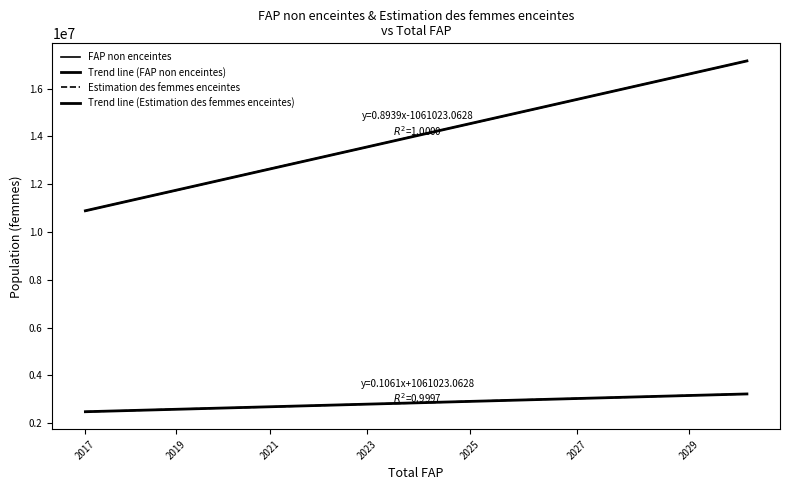

How many lines are shown in the chart?

4